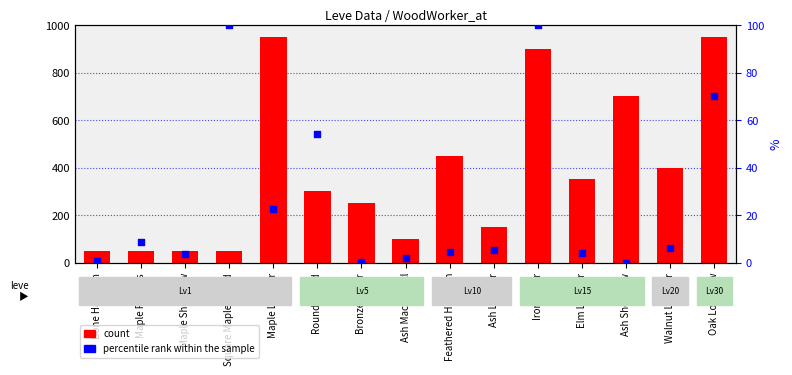

What is the total value across all series at Square Maple Shield?

150.0